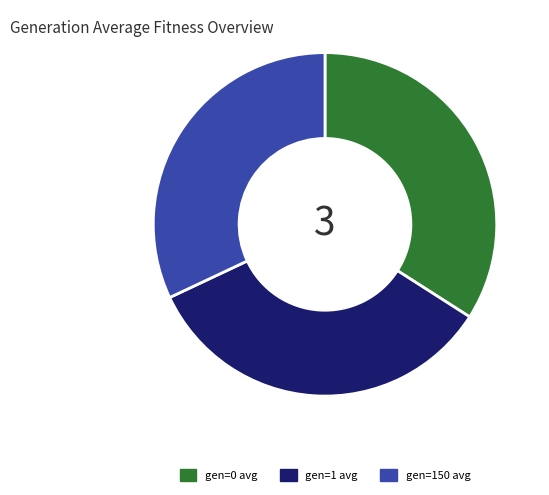

Is the sum of gen=1 avg and gen=150 avg greater than half?

Yes